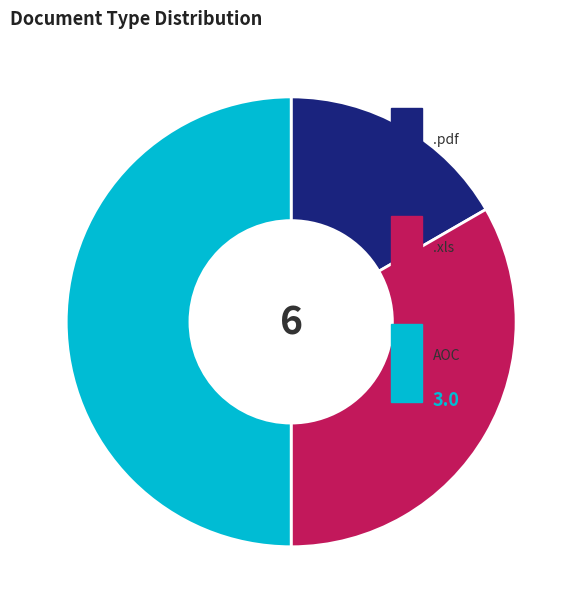

How many segments does this pie chart have?

3